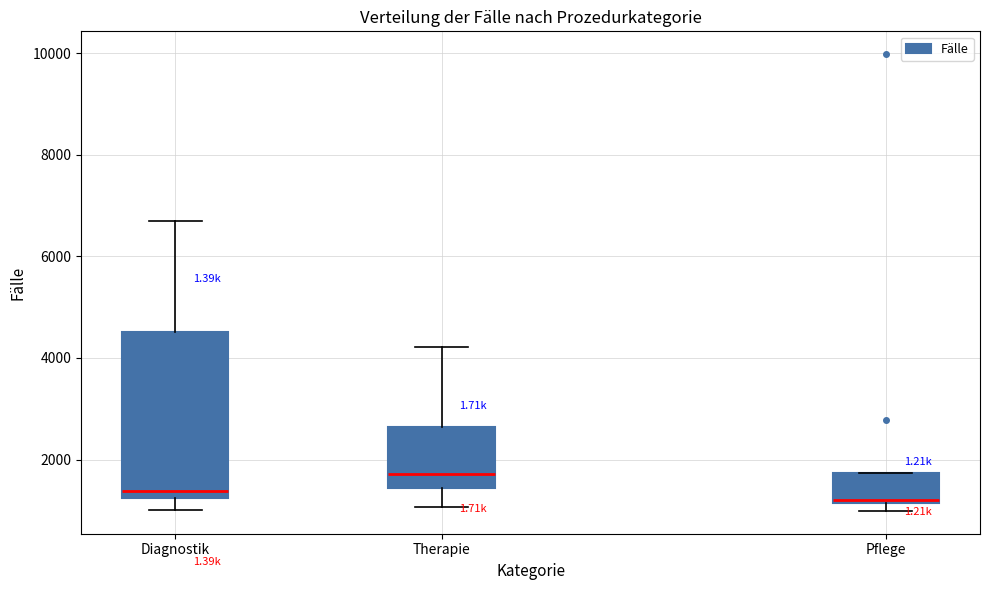

Reading left to right, read every box against the y-axis: the position of its median line, the range the box covers, and the ends of its whiskers. The values are not printed on the chart, so give them approximately, as read against the axis.

Diagnostik: median 1400, box 1200 to 4600, whiskers 1000 to 6600
Therapie: median 1800, box 1400 to 2600, whiskers 1000 to 4200
Pflege: median 1200 (just above the box's lower edge), box 1200 to 1800, whiskers 1000 to 1800